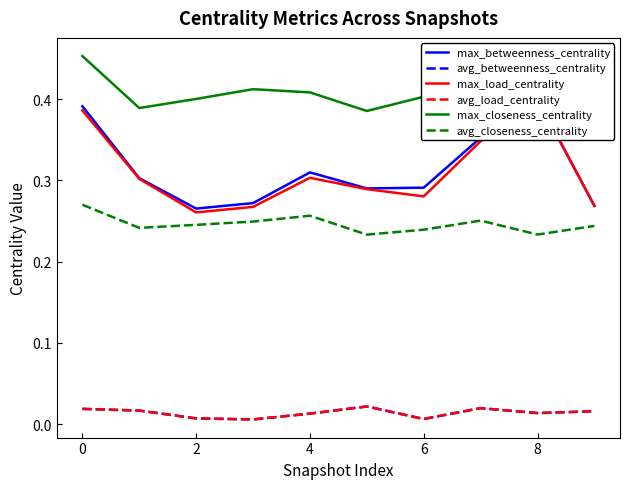

Reading right to left, what are all the values shown in this chart?

max_betweenness_centrality: 0.3	0.4	0.4	0.3	0.3	0.3	0.3	0.3	0.3	0.4
avg_betweenness_centrality: 0.0	0.0	0.0	0.0	0.0	0.0	0.0	0.0	0.0	0.0
max_load_centrality: 0.3	0.4	0.3	0.3	0.3	0.3	0.3	0.3	0.3	0.4
avg_load_centrality: 0.0	0.0	0.0	0.0	0.0	0.0	0.0	0.0	0.0	0.0
max_closeness_centrality: 0.4	0.4	0.4	0.4	0.4	0.4	0.4	0.4	0.4	0.5
avg_closeness_centrality: 0.2	0.2	0.3	0.2	0.2	0.3	0.2	0.2	0.2	0.3